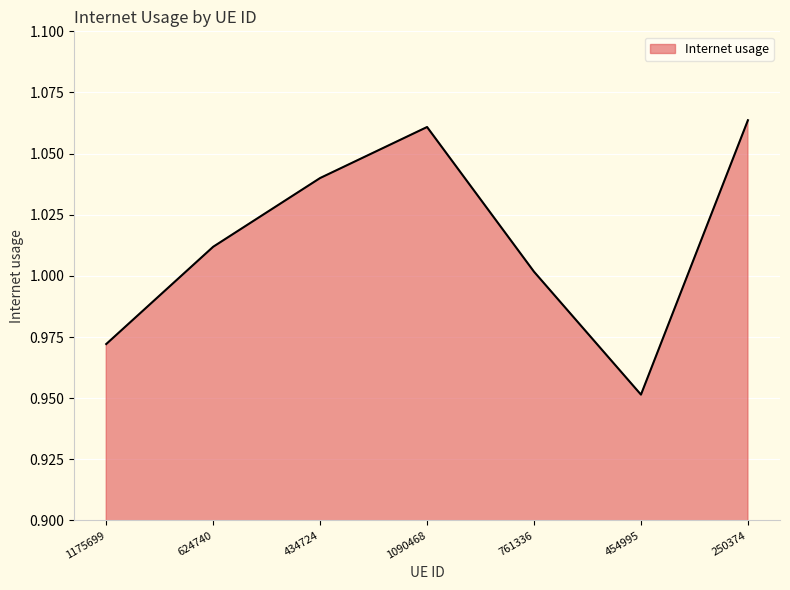

List the labels in order of value, smallest first.

454995, 1175699, 761336, 624740, 434724, 1090468, 250374